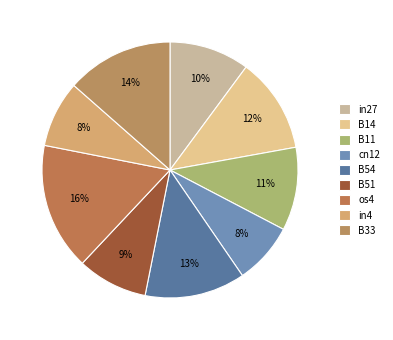

How many slices are in this pie chart?

9